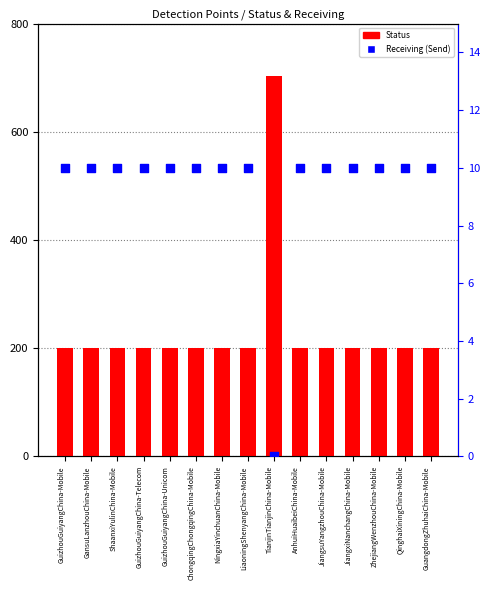

At which category is the sum across all series the highest?

TianjinTianjinChina-Mobile